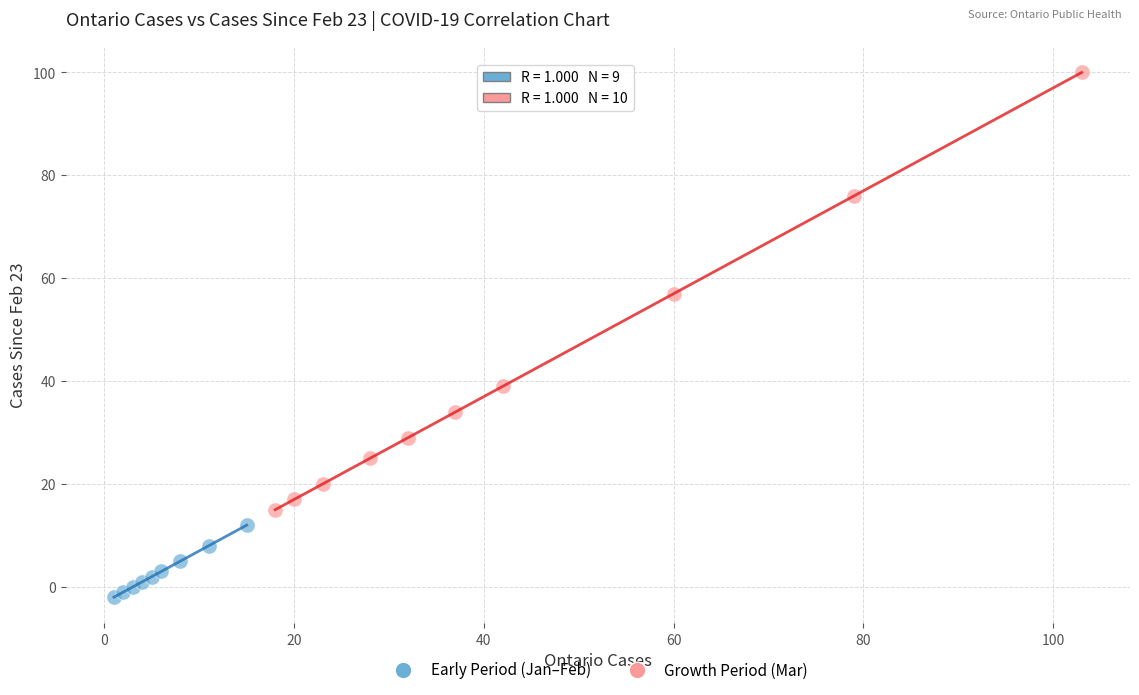

Which series reaches the maximum Y coordinate?

Growth Period (Mar)